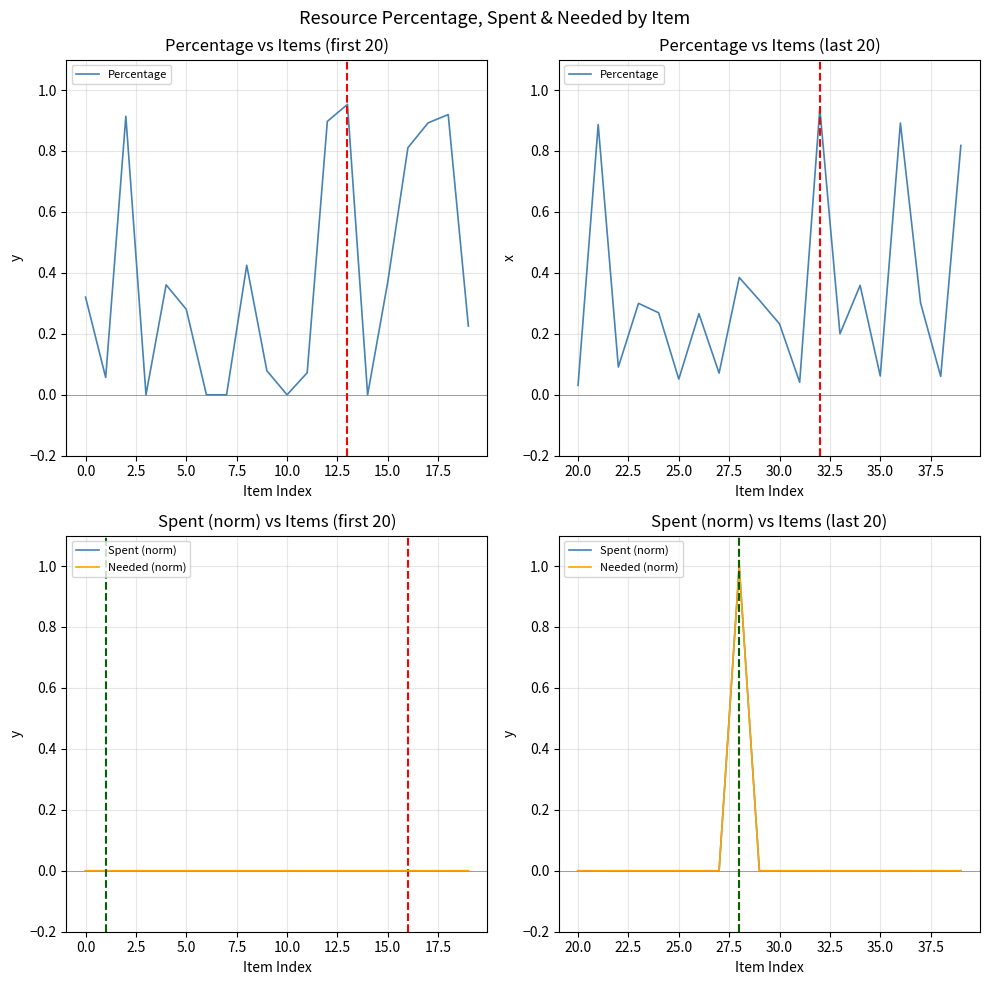

Which series has the largest total across all categories?

Percentage